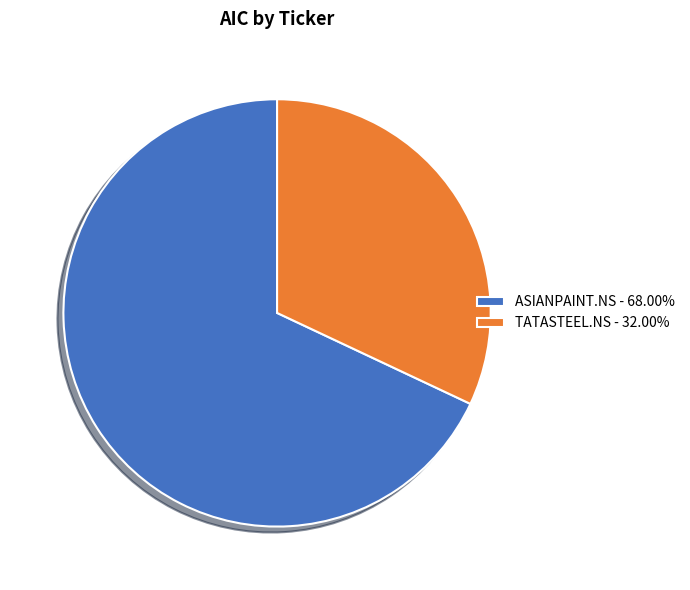

Between TATASTEEL.NS and ASIANPAINT.NS, which is larger?

ASIANPAINT.NS